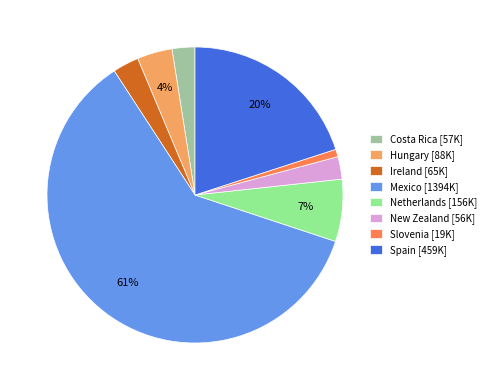

To the nearest percent, what percentage of the pie is Ireland?

3%